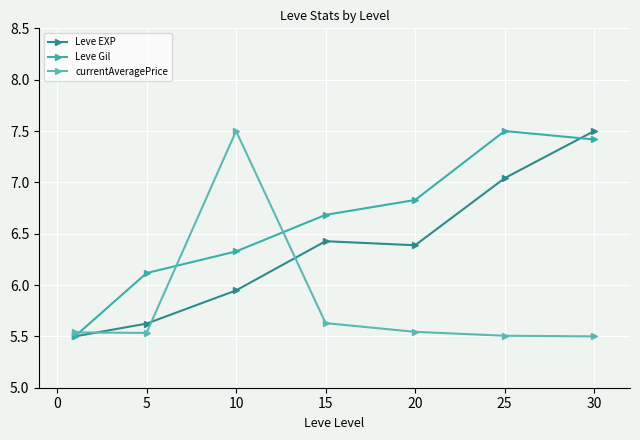

In Leve Gil, how many points are higher than both neighbors (excluding endpoints)?

1